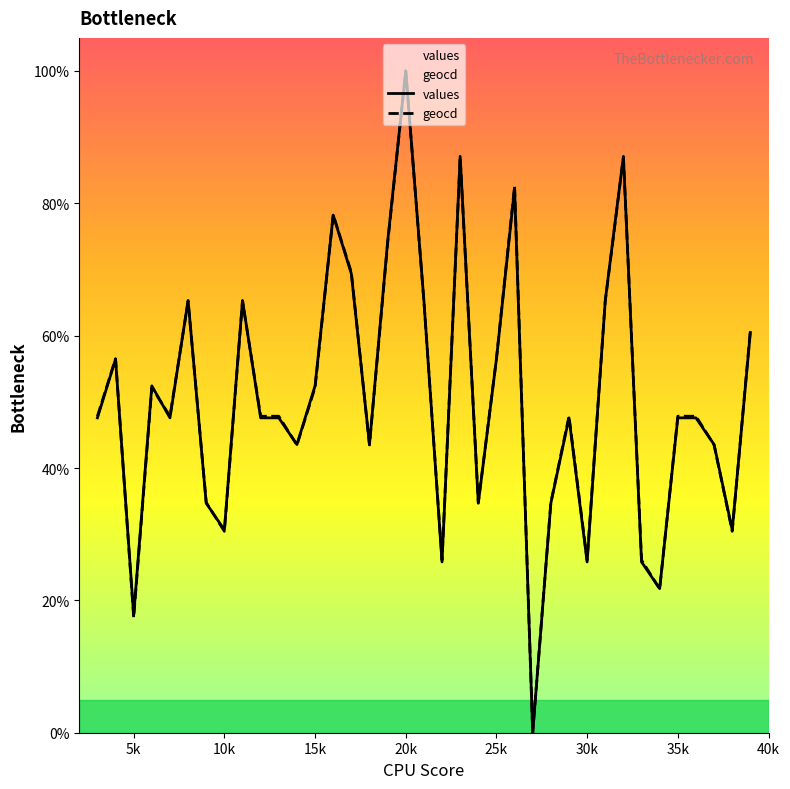

What is the maximum value shown in the chart?

100.0